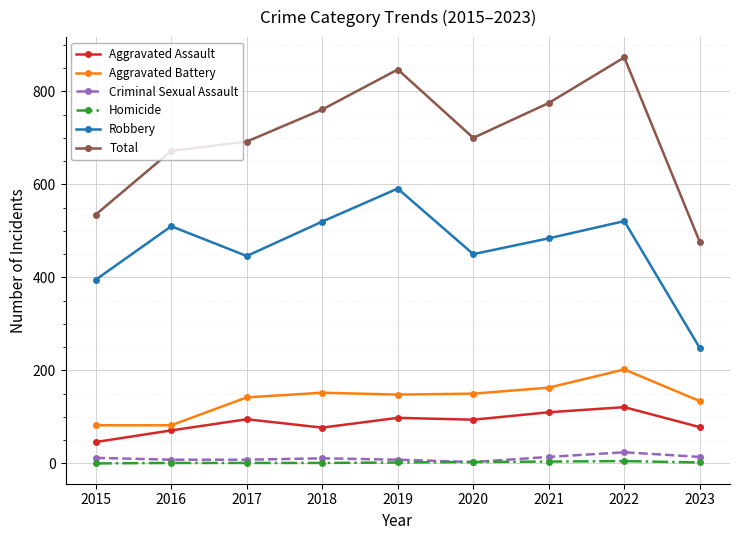

True or false: Aggravated Battery and Homicide cross at least once.

False